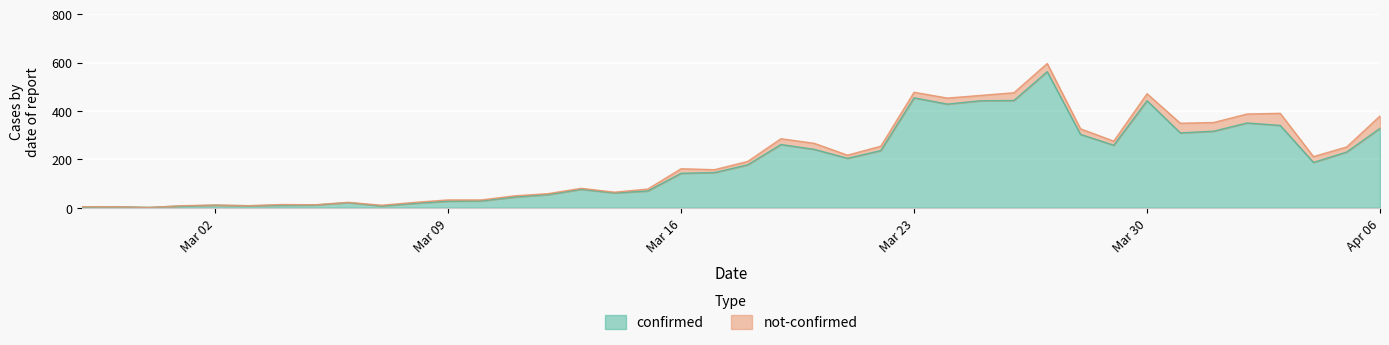

How many points are lower than both their immediate neighbors (excluding endpoints)?

9